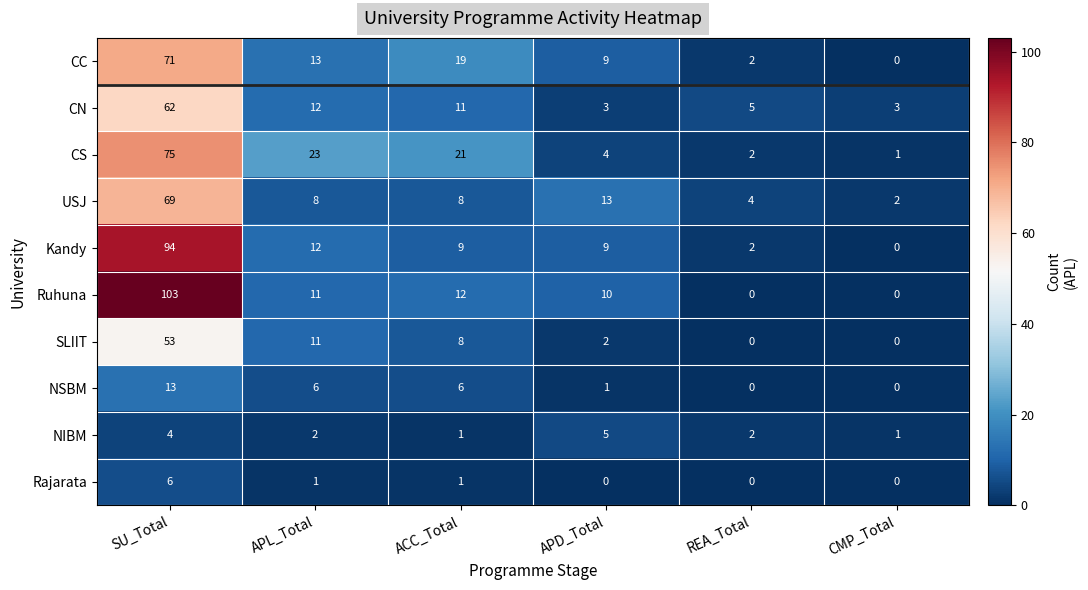

Is the value of Rajarata at REA_Total greater than the value of Ruhuna at APD_Total?

No